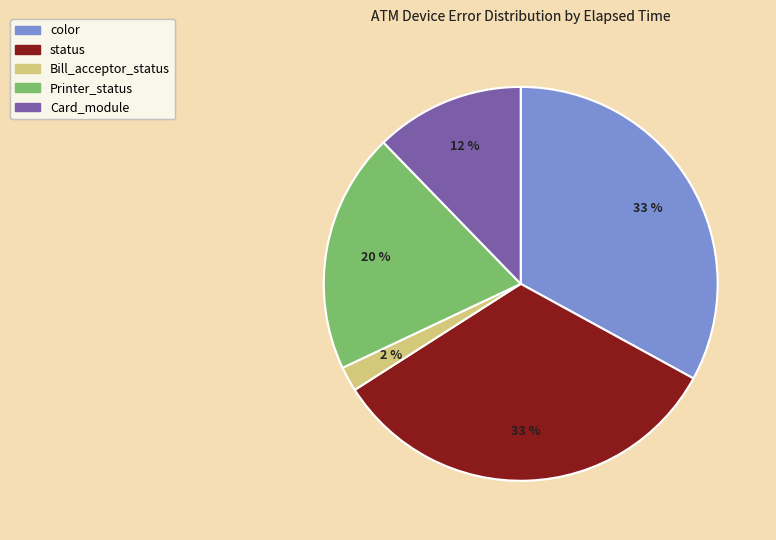

Is there any slice that represents more than half of the pie?

No